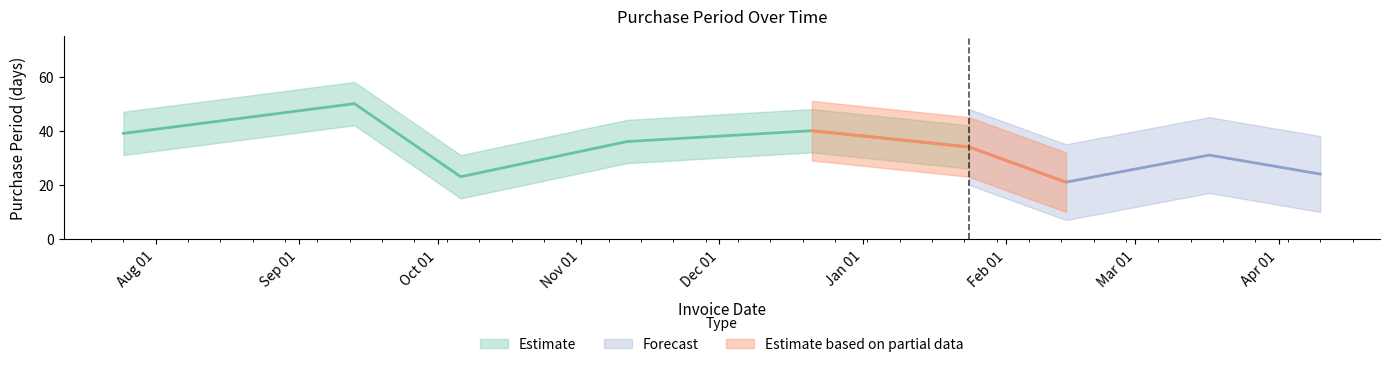

The value at 2016-10-06 is 9. True or false?

False